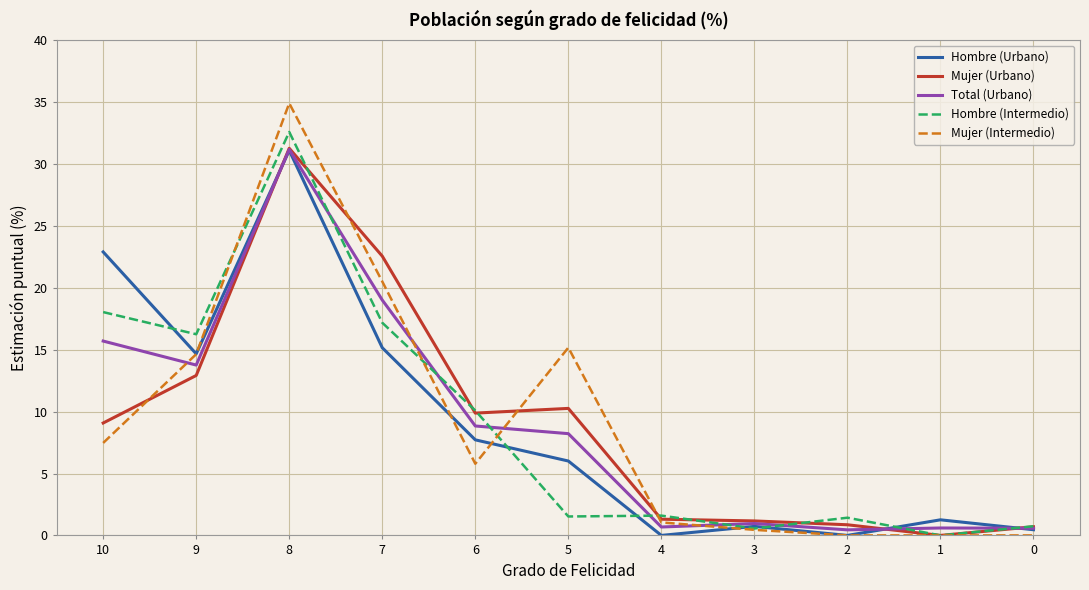

How many lines are shown in the chart?

5